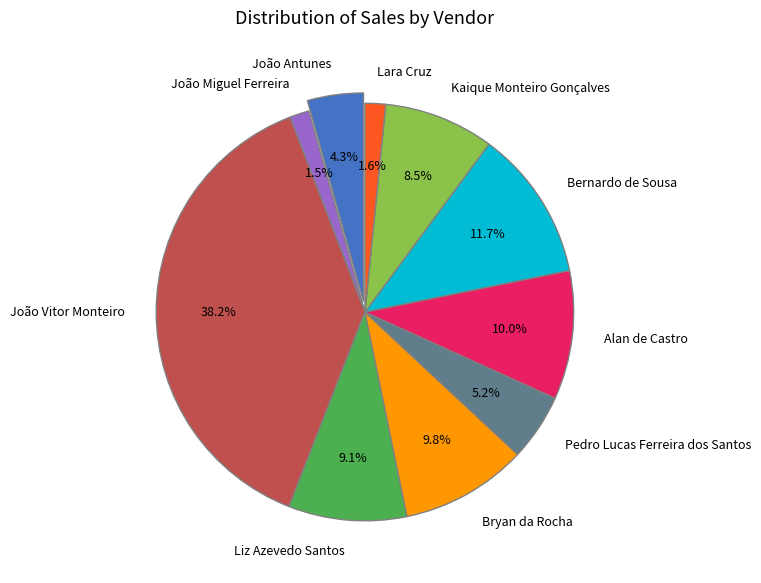

Which has a higher value, João Miguel Ferreira or Alan de Castro?

Alan de Castro